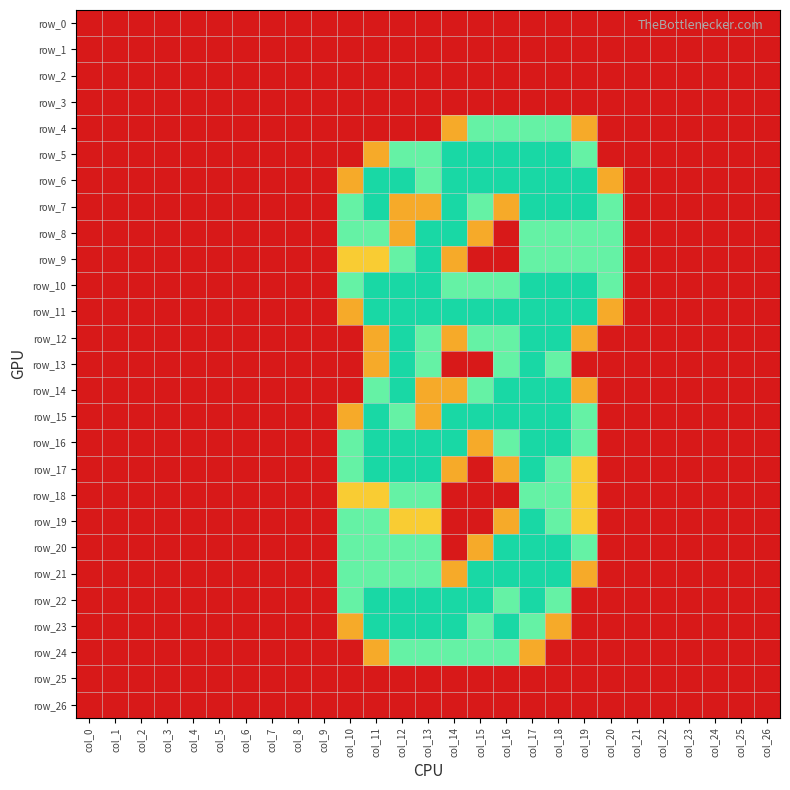

Is it true that row_1 equals 0.0 at col_21?

True